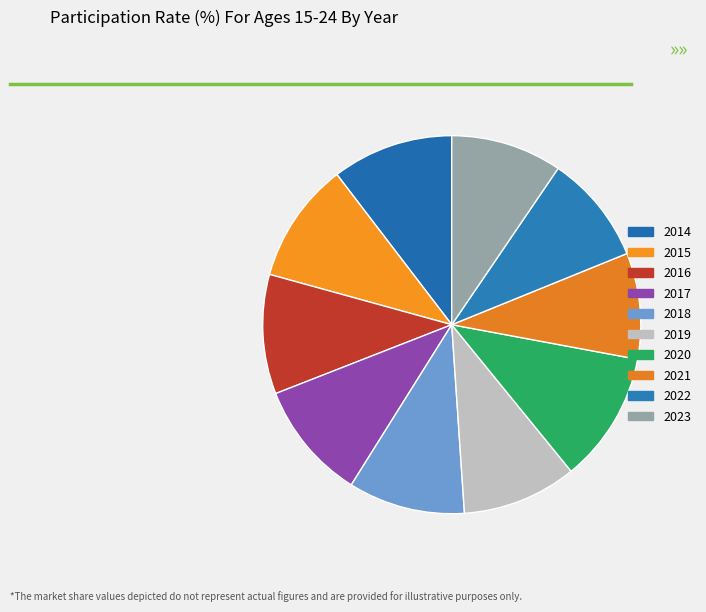

Which has a higher value, 2018 or 2014?

2014